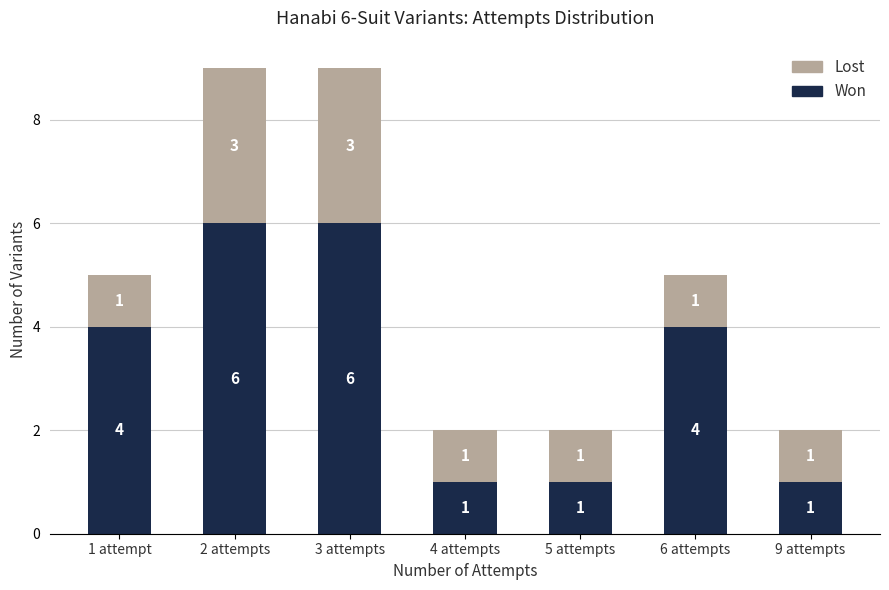

What is the difference between the maximum and minimum values in the Won series?

5